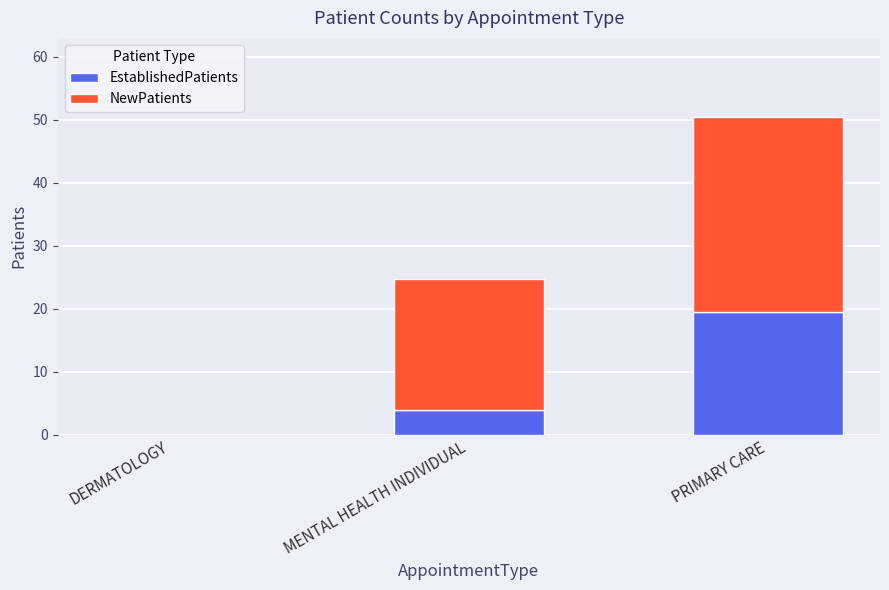

At which category is the sum across all series the highest?

PRIMARY CARE